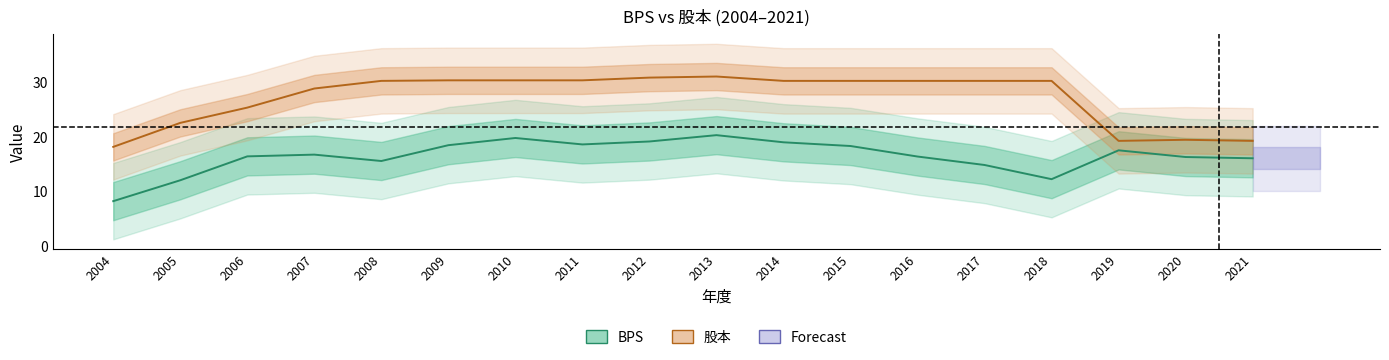

How many lines are shown in the chart?

2